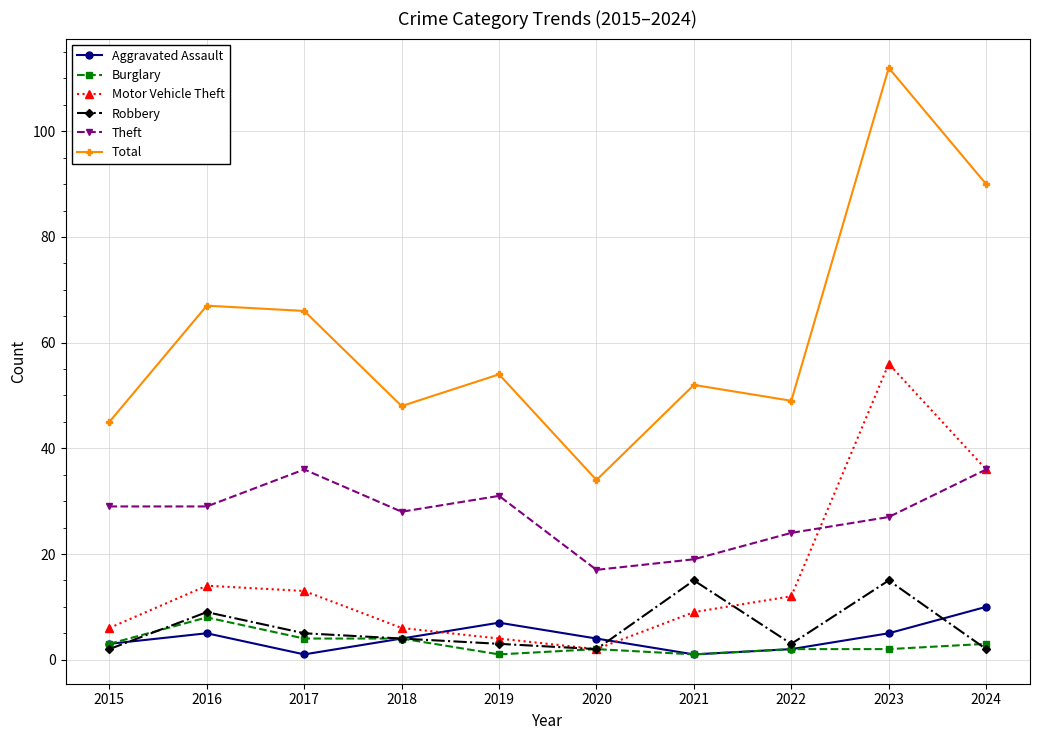

Which series has the widest spread of values?

Total